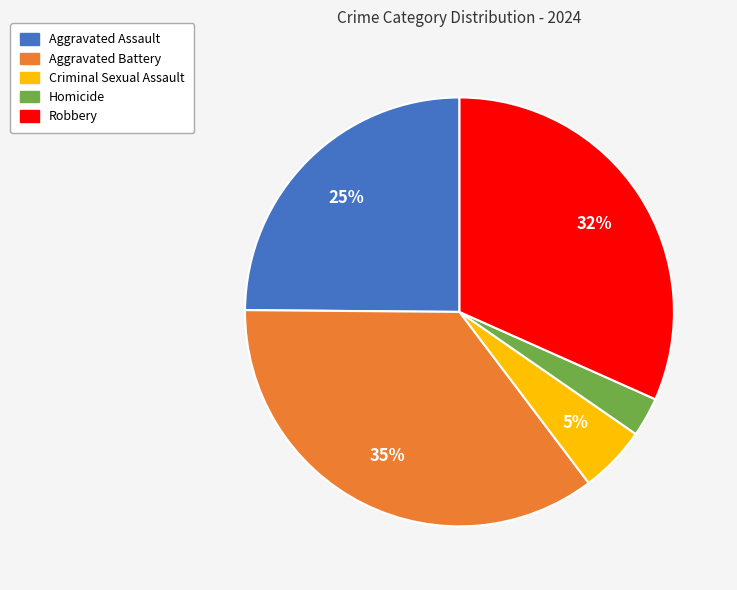

To the nearest percent, what percentage of the pie is Criminal Sexual Assault?

5%